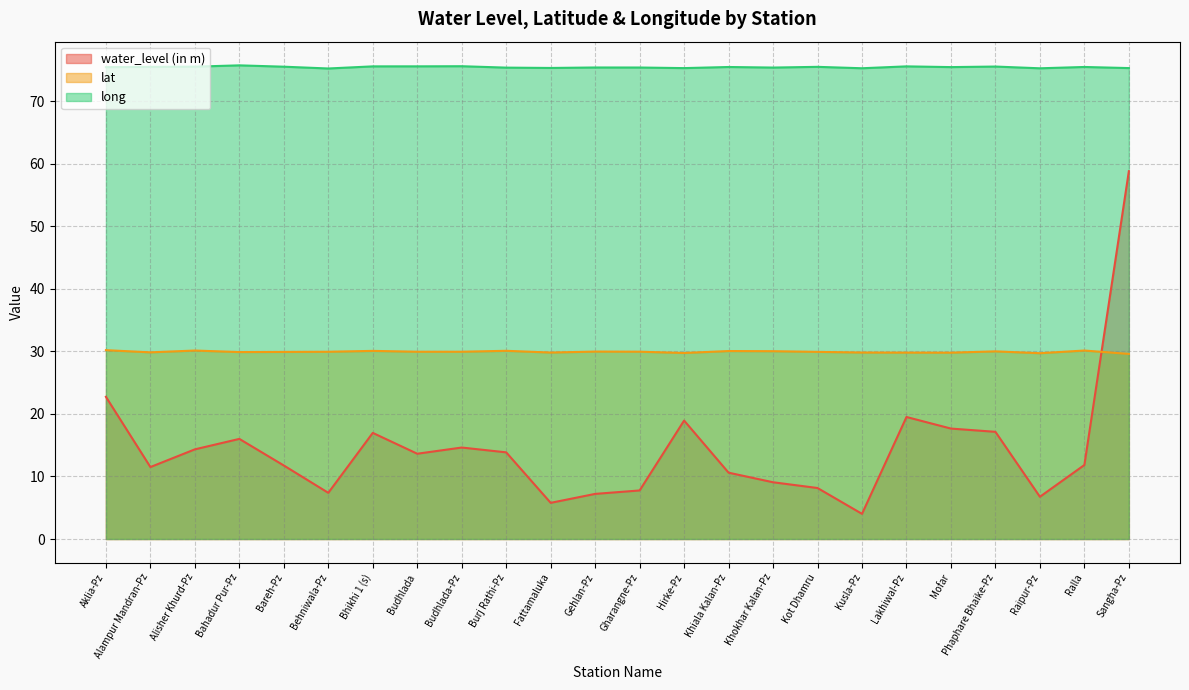

Where is the first local maximum for lat?

Alisher Khurd-Pz